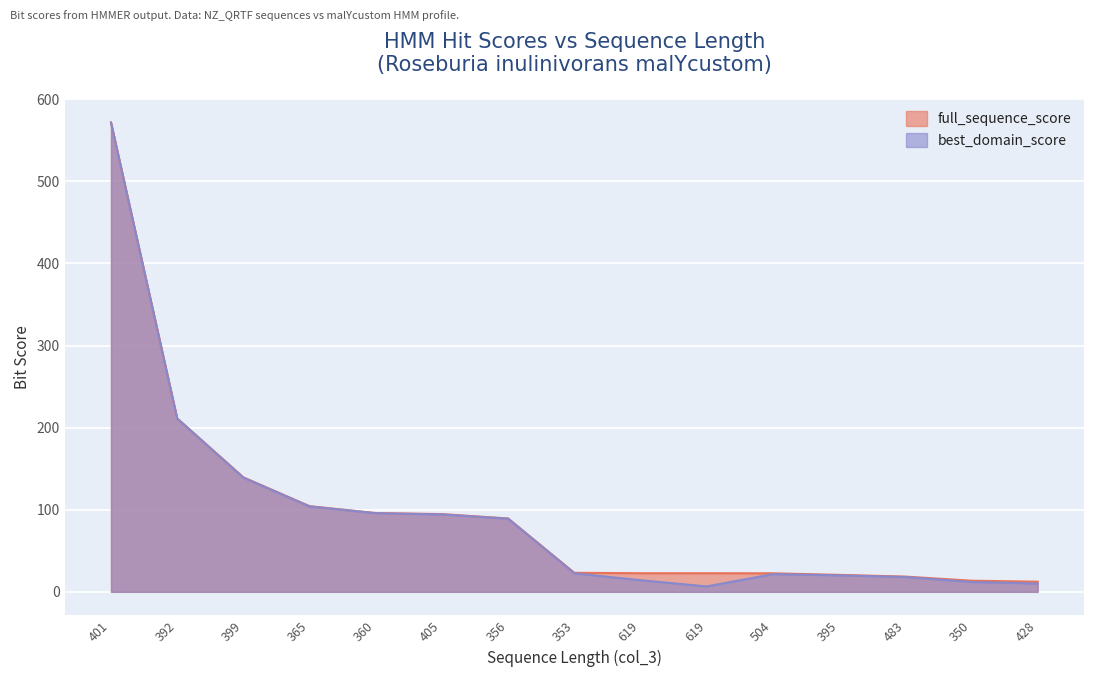

How many values in the full_sequence_score series exceed 23?

8